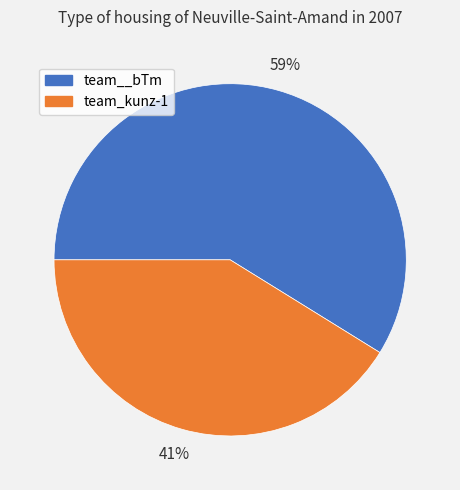

Is team_kunz-1 the majority of the pie?

No